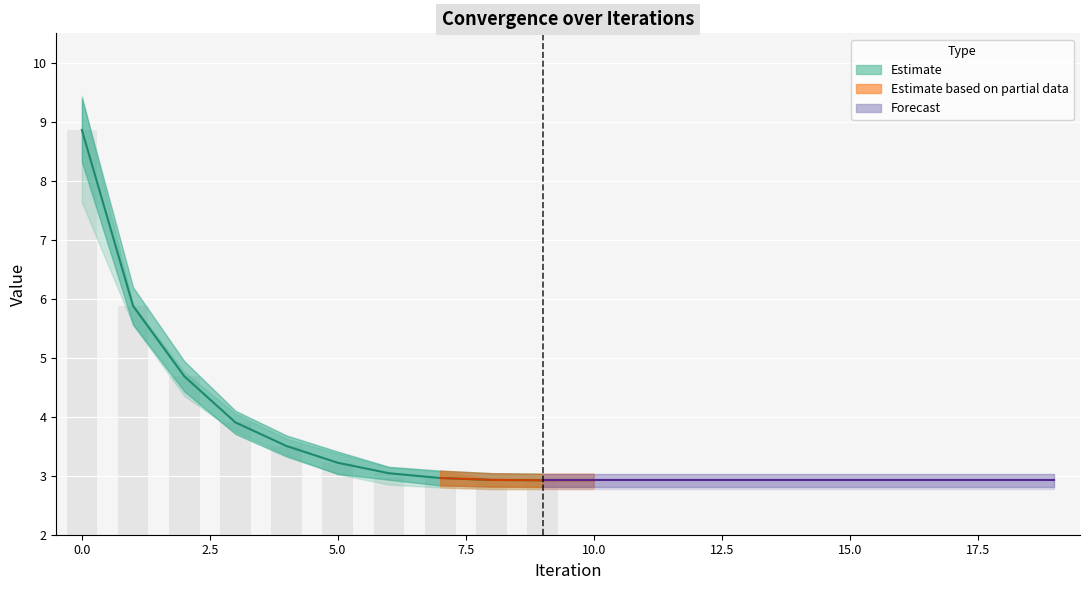

Between 7 and 11, which is larger?

7